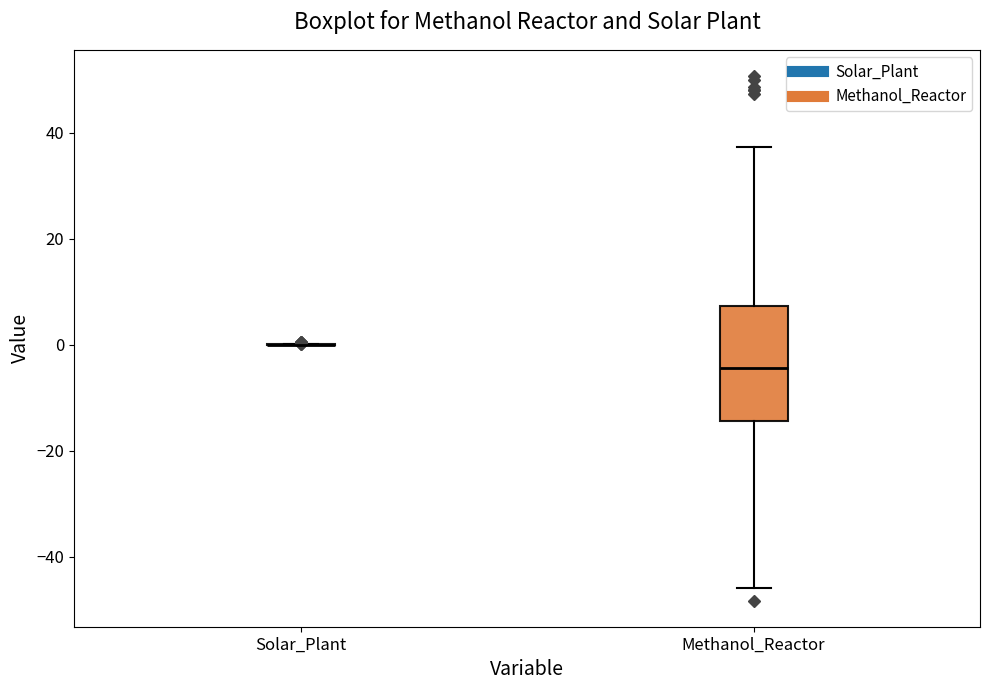

Comparing the boxes themselves (not the whiskers), which one is the tallest?

Methanol_Reactor